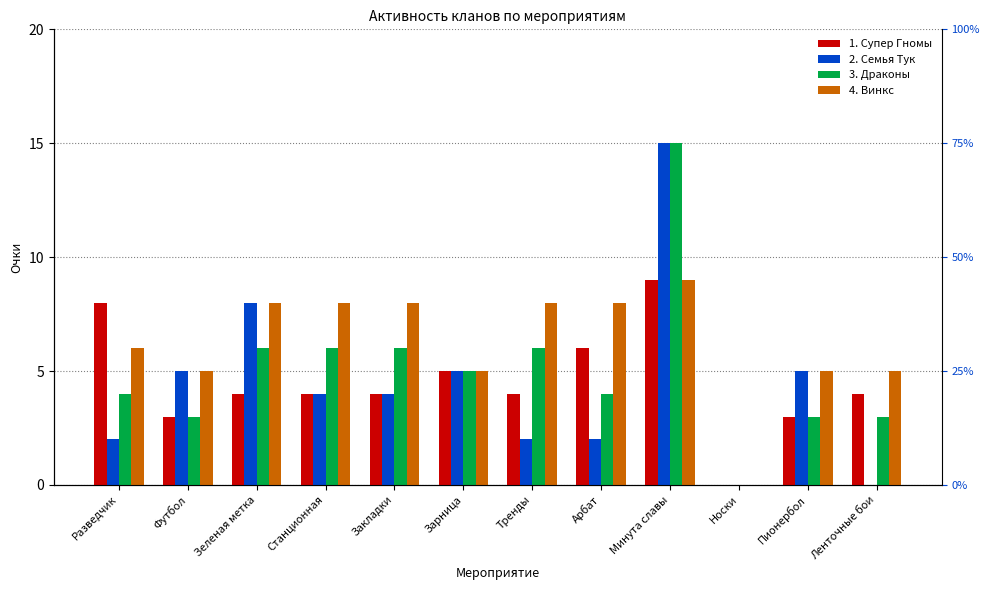

At how many categories does at least one series exceed 0?

11